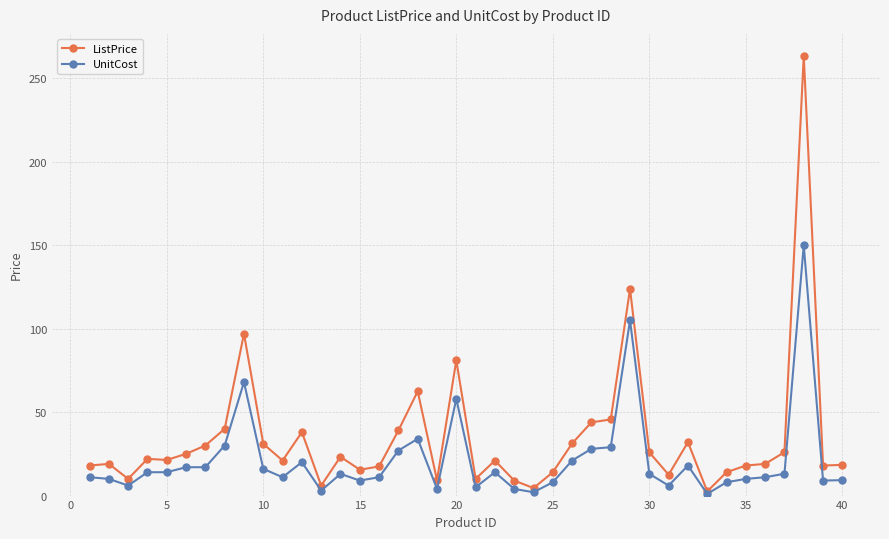

Which series has the largest total across all categories?

ListPrice